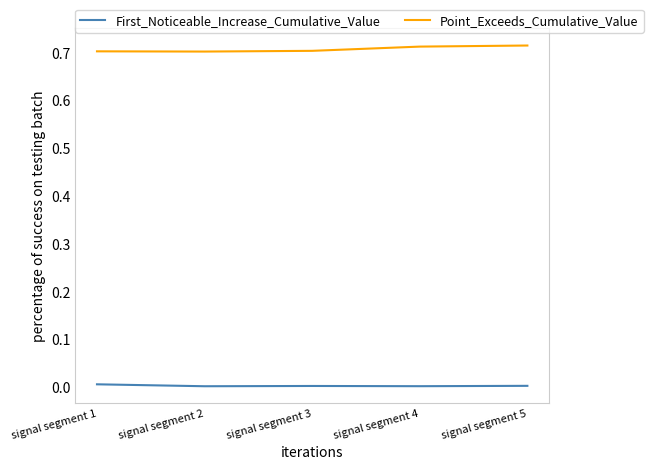

True or false: Point_Exceeds_Cumulative_Value has a value of 1.3 at signal segment 1.

False